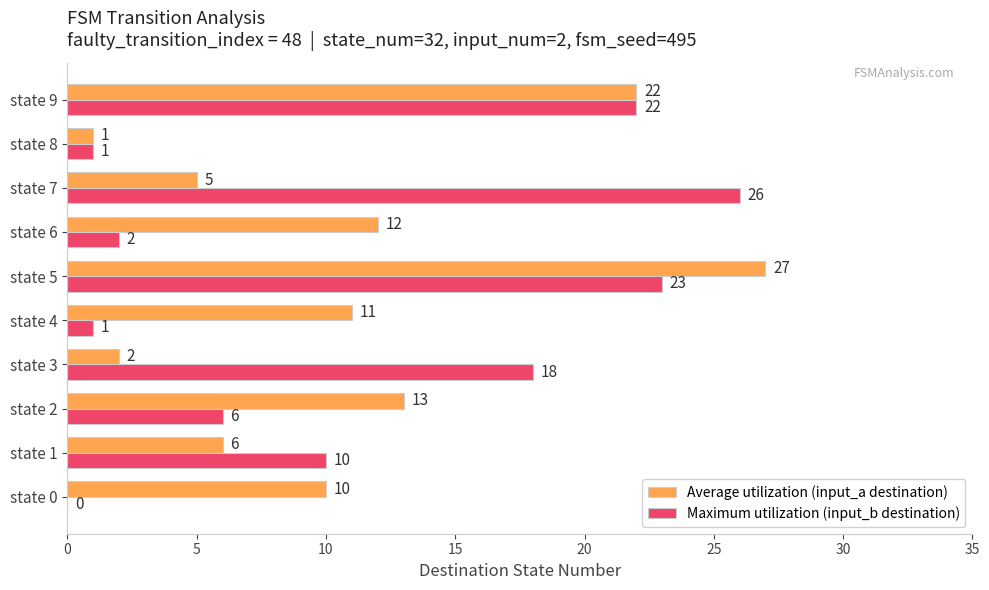

Is it true that Maximum utilization (input_b destination) equals 1 at state 4?

True